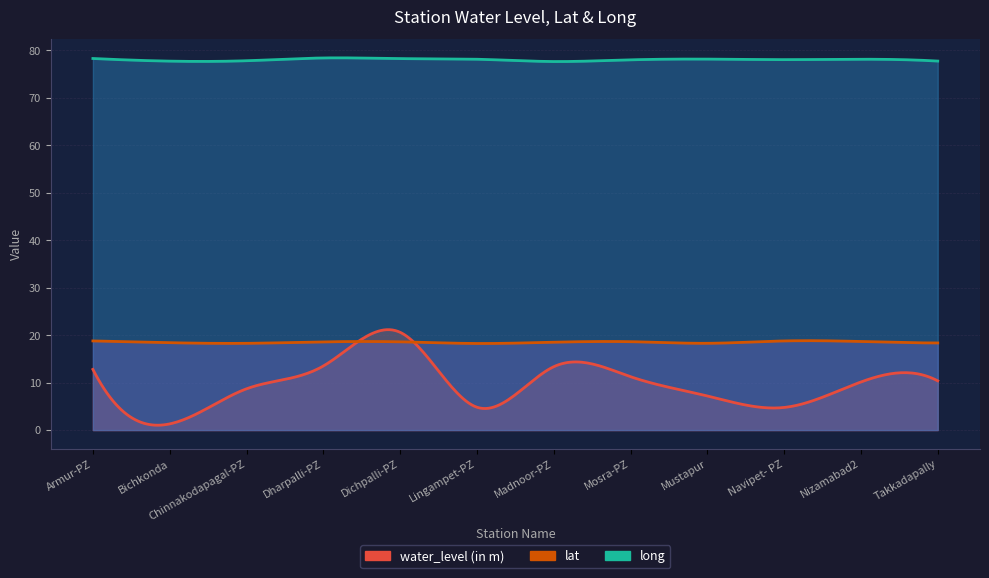

At which category does the chart reach its peak across all series?

Dharpalli-PZ